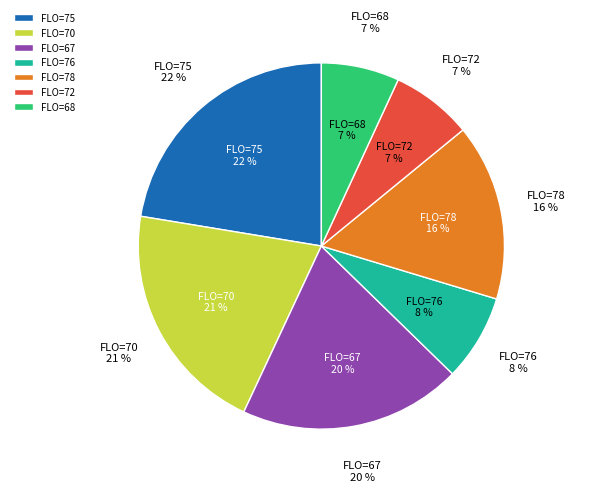

Between 70 and 75, which is larger?

75